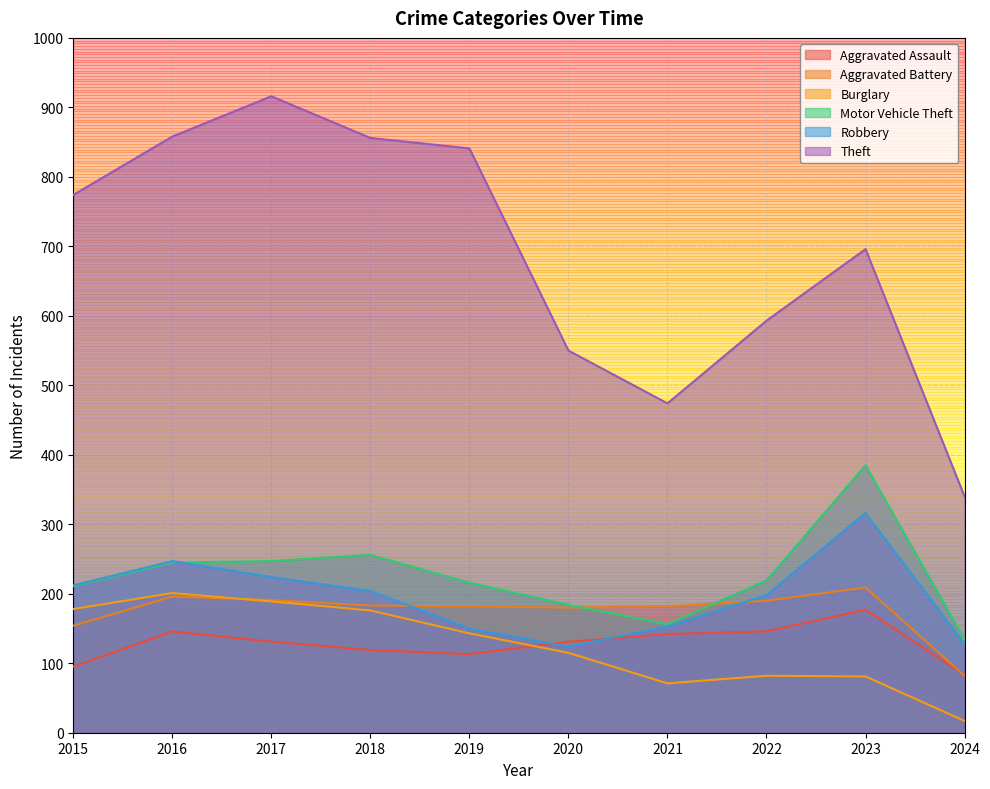

Which series has the largest total across all categories?

Theft